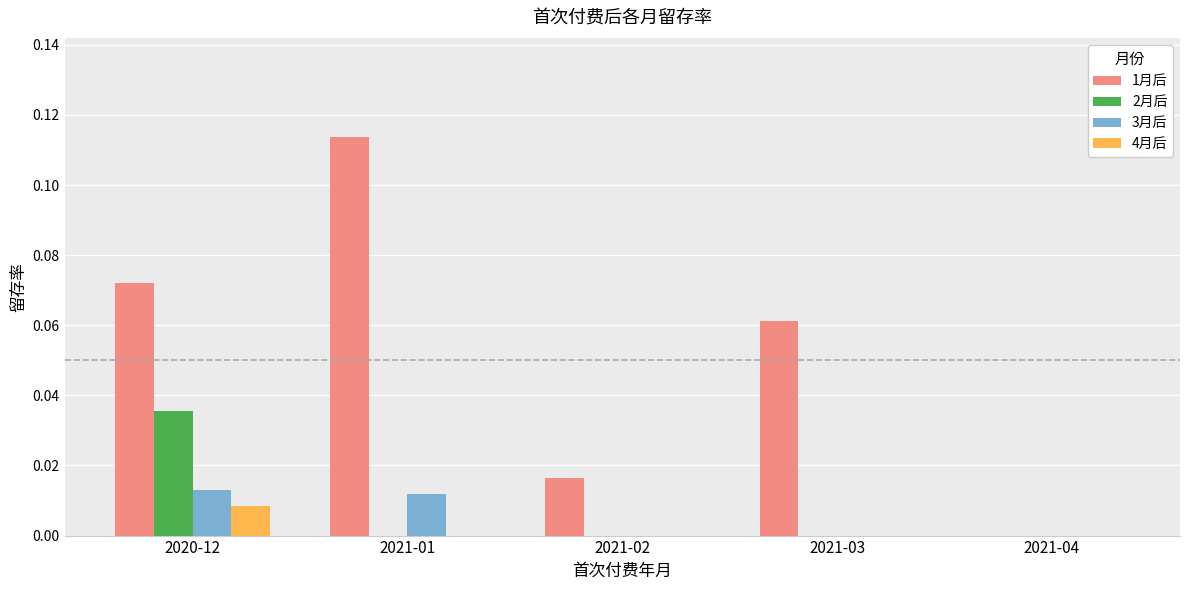

The value of 4月后 at 2021-01 is 0.0. True or false?

True